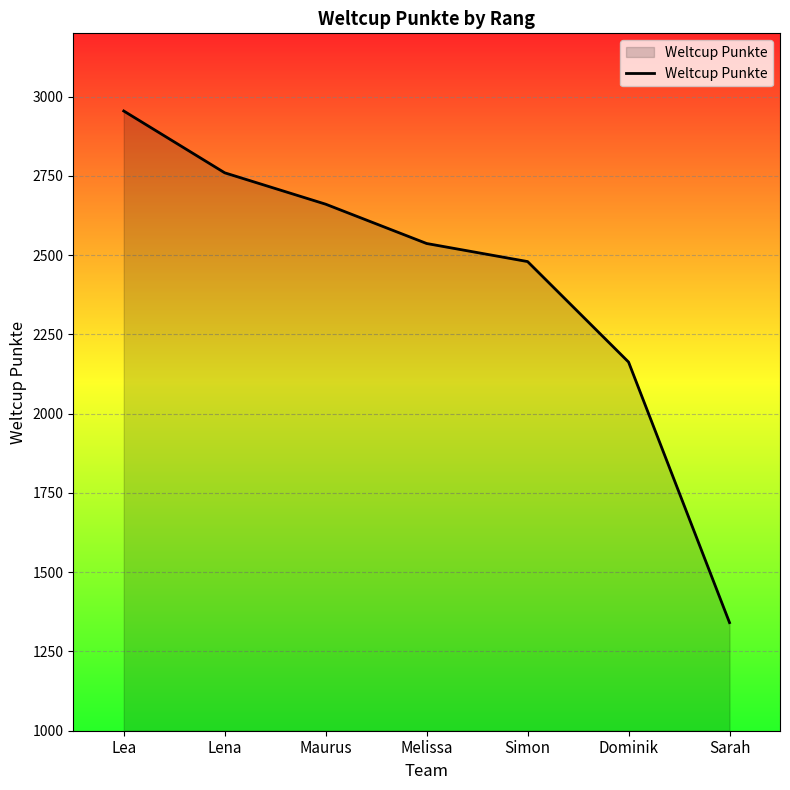

What position from the left is Simon?

5